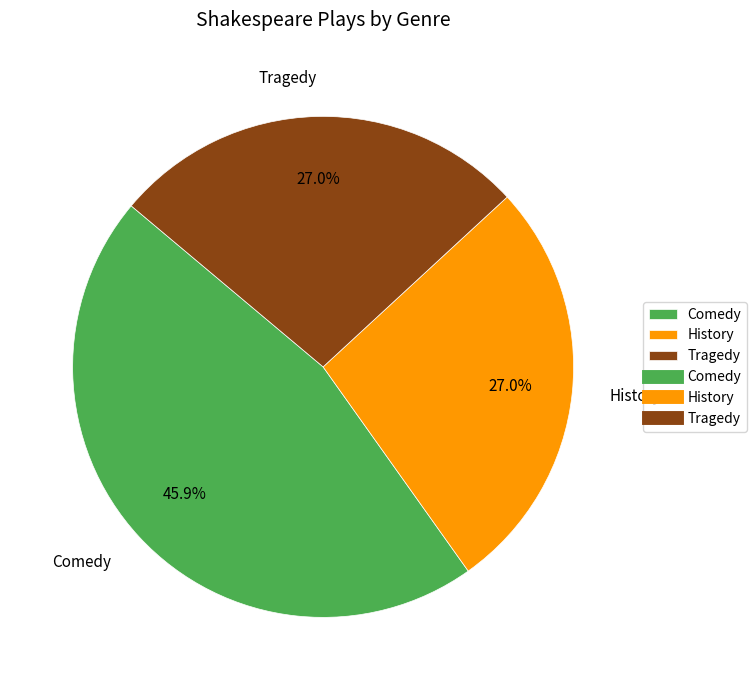

Does any single category account for the majority?

No